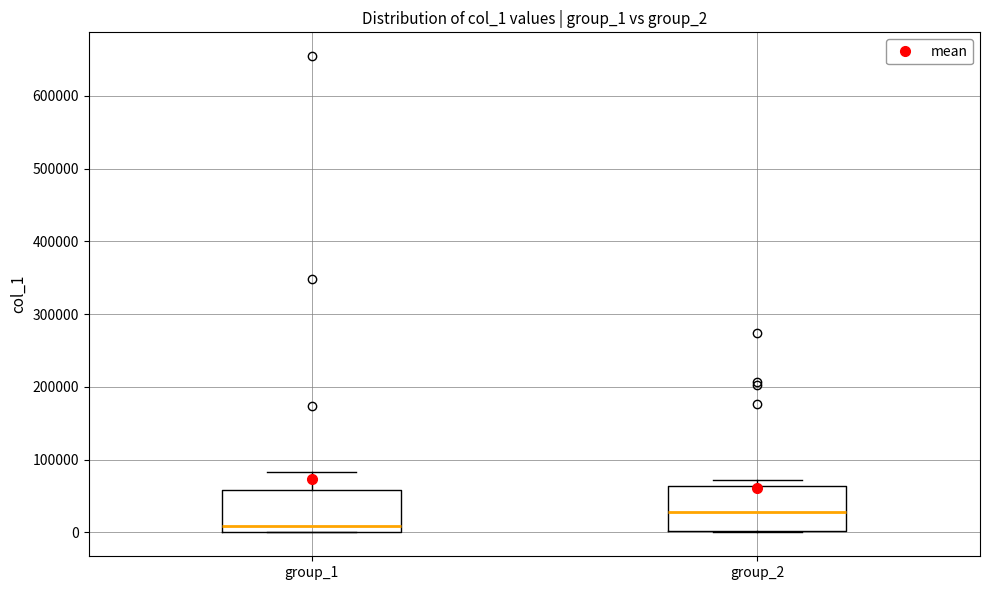

Reading left to right, transcribe this box plot: for each box, give where its median line is, the range the box spans, and where its two whiskers end, as read against the y-axis. The values are not printed on the chart, so give them approximately, as read against the axis.

group_1: median 10000, box 0 to 60000, whiskers 0 to 80000
group_2: median 30000, box 0 to 60000, whiskers 0 to 70000